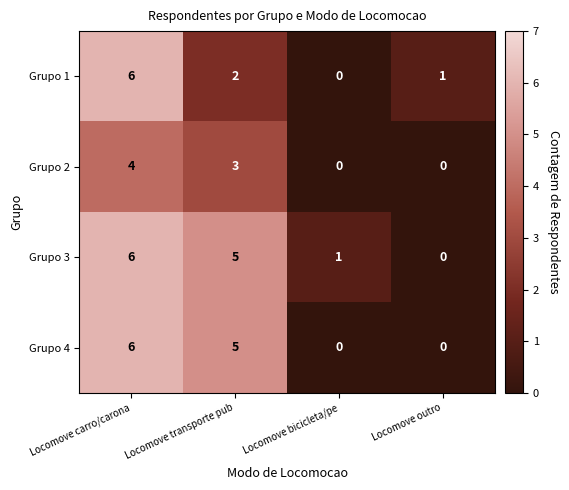

List the labels in order of Grupo 1 value, smallest first.

Locomove bicicleta/pe, Locomove outro, Locomove transporte pub, Locomove carro/carona